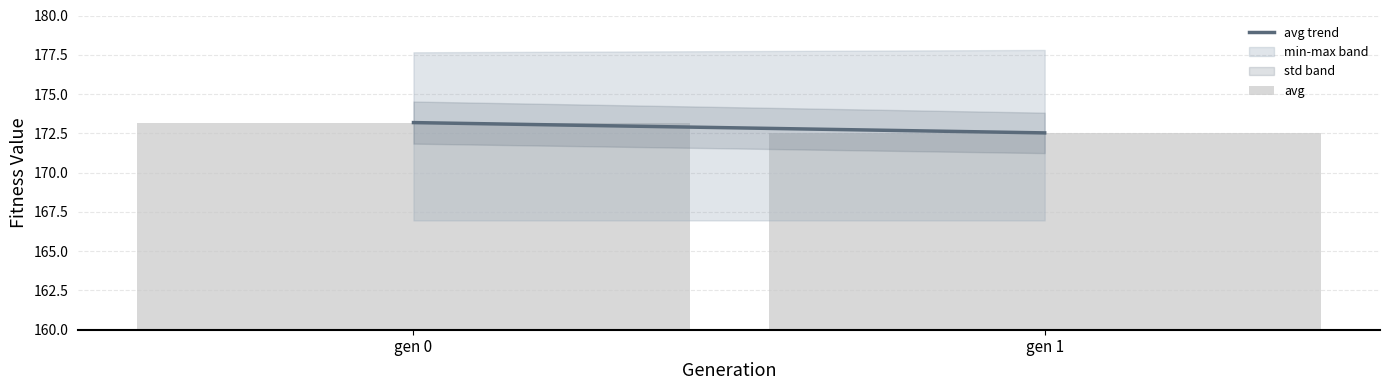

What is the difference between the values at gen 1 and gen 0?

0.7